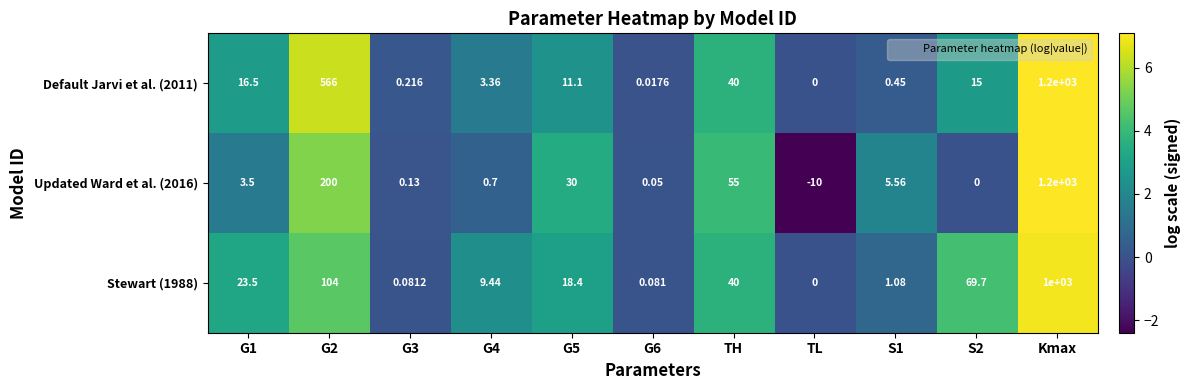

Which category has the lowest value in the Stewart (1988) series?

TL